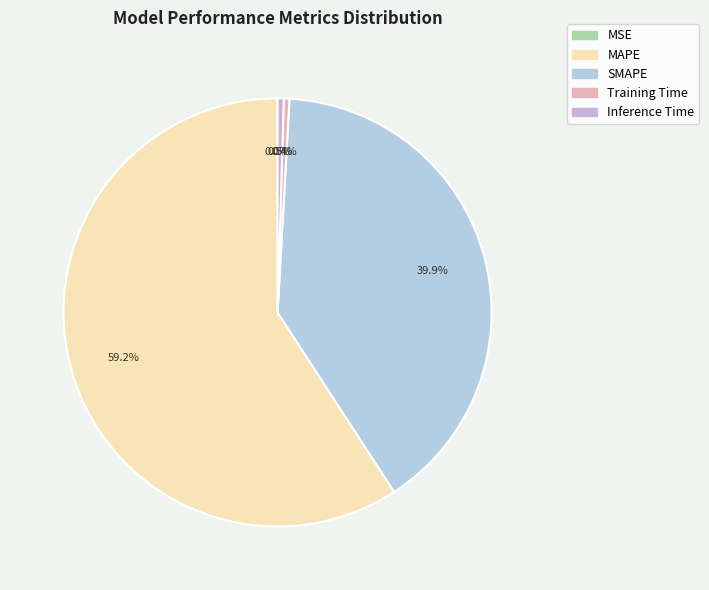

Which slice is the largest?

MAPE